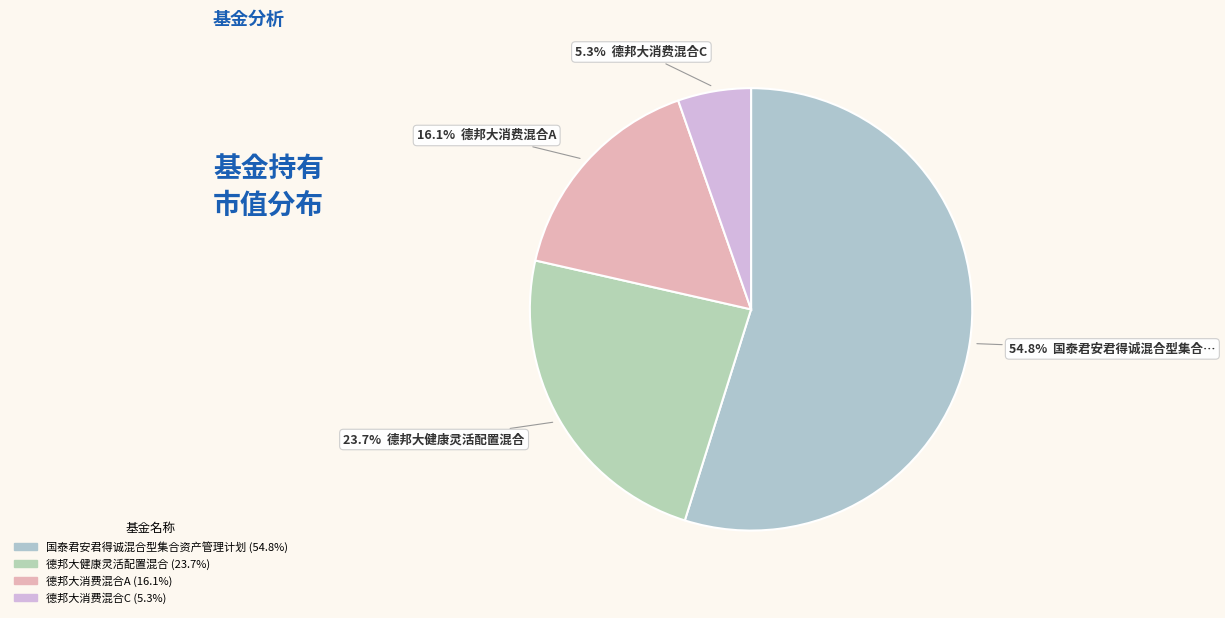

Between 德邦大消费混合C and 德邦大消费混合A, which is larger?

德邦大消费混合A